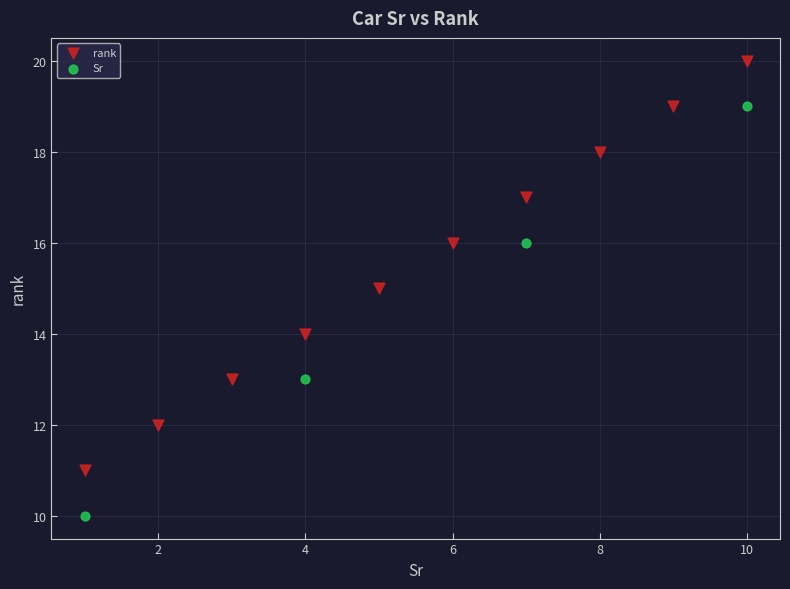

Which series reaches the maximum Y coordinate?

rank